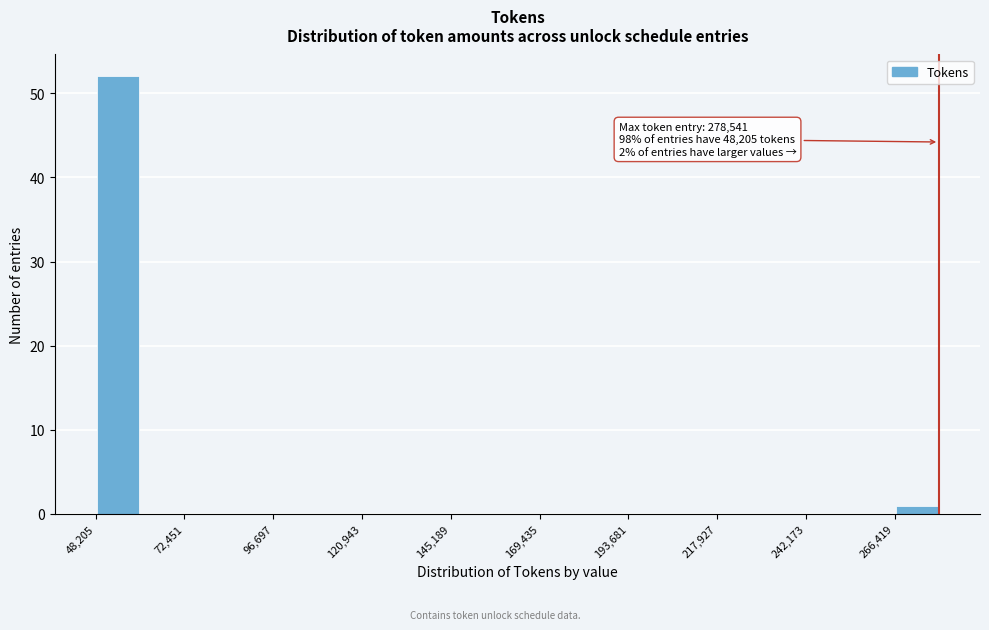

Around what value on the x-axis is the tallest bar? Give the approximate position of its centre, as read against the axis.

55000